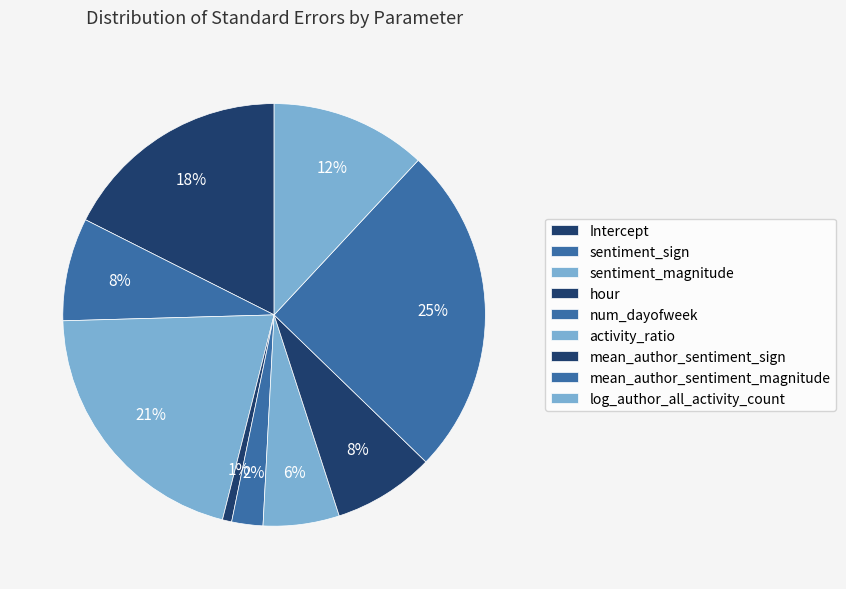

Which category has the smallest portion of the pie?

hour